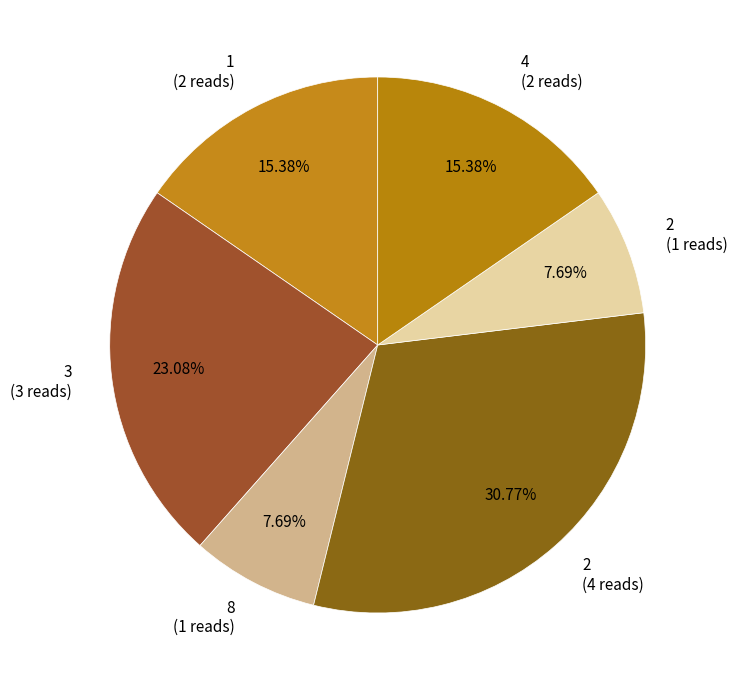

Is there a majority slice in this chart?

No